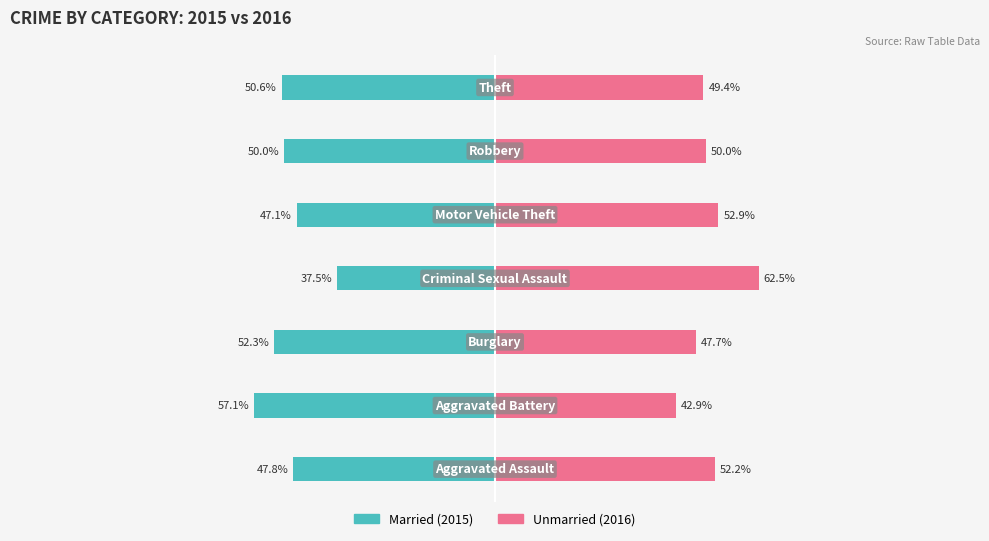

What are all the series names shown in the legend?

Married, Unmarried